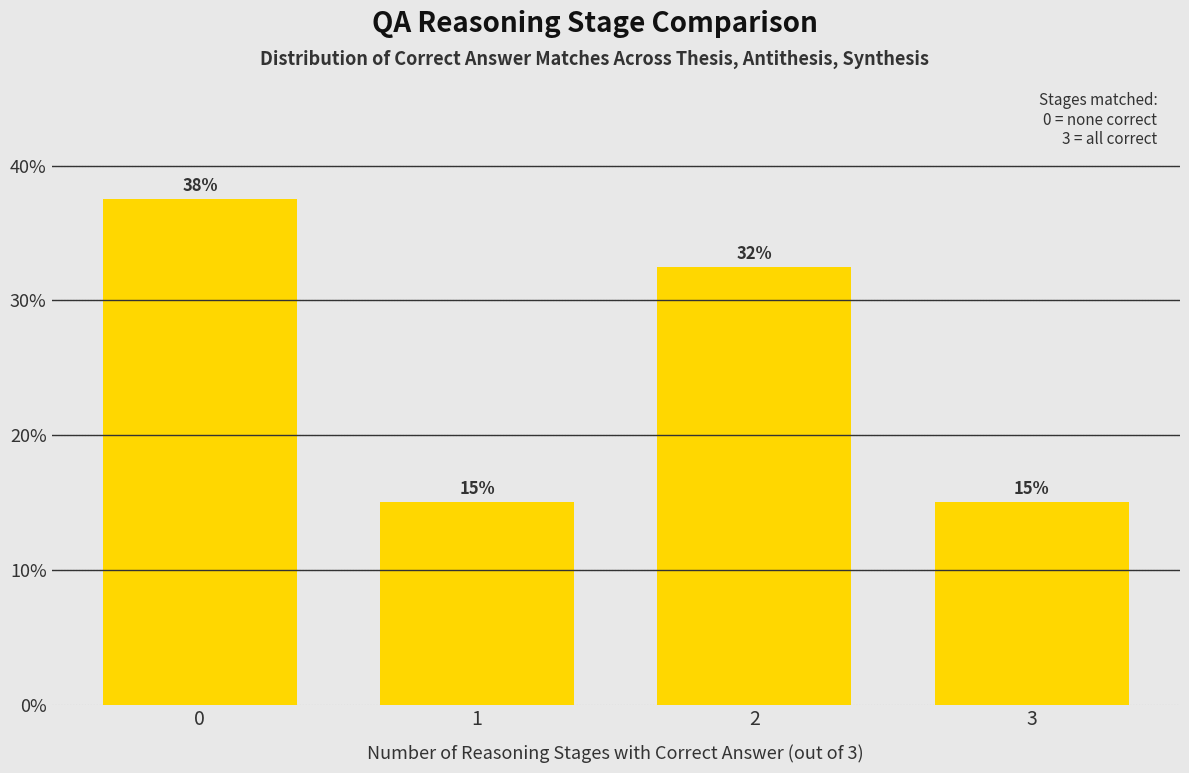

What is the average value?

25.0